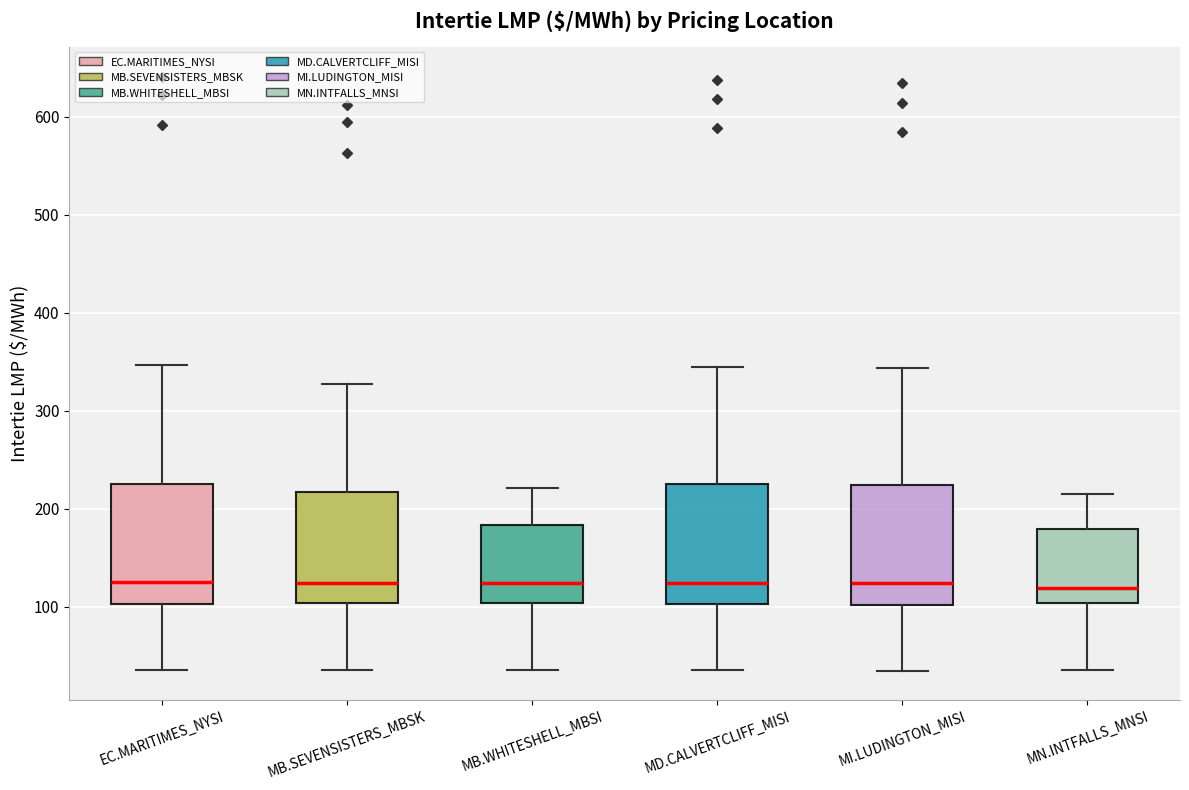

Reading left to right, read every box against the y-axis: the position of its median line, the range the box covers, and the ends of its whiskers. The values are not printed on the chart, so give them approximately, as read against the axis.

EC.MARITIMES_NYSI: median 130, box 100 to 230, whiskers 40 to 350
MB.SEVENSISTERS_MBSK: median 120, box 100 to 220, whiskers 40 to 330
MB.WHITESHELL_MBSI: median 120, box 100 to 180, whiskers 40 to 220
MD.CALVERTCLIFF_MISI: median 120, box 100 to 230, whiskers 40 to 350
MI.LUDINGTON_MISI: median 120, box 100 to 220, whiskers 30 to 340
MN.INTFALLS_MNSI: median 120, box 100 to 180, whiskers 40 to 220